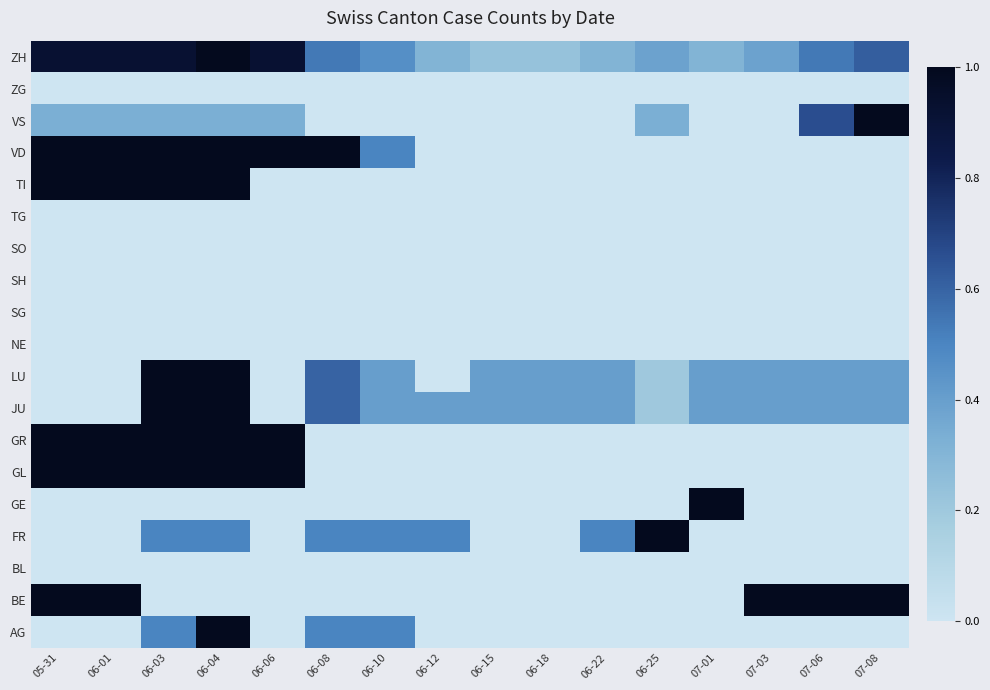

What is the greatest value displayed?

1.0